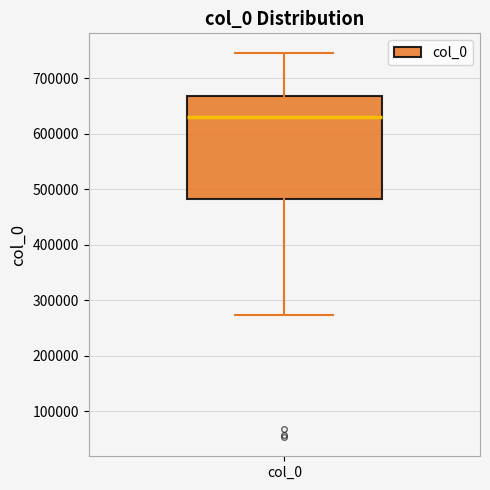

Where does the lower whisker of the box for col_0 end on the y-axis? The values are not printed on the chart, so give them approximately, as read against the axis.

270000